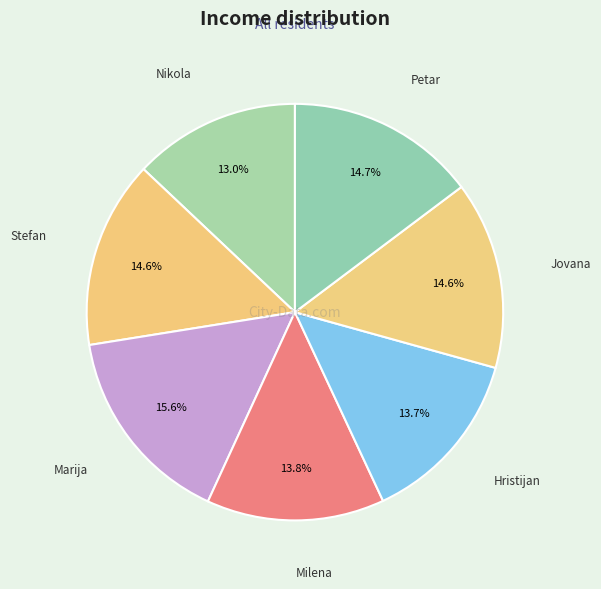

What is the smallest slice in the pie chart?

Nikola